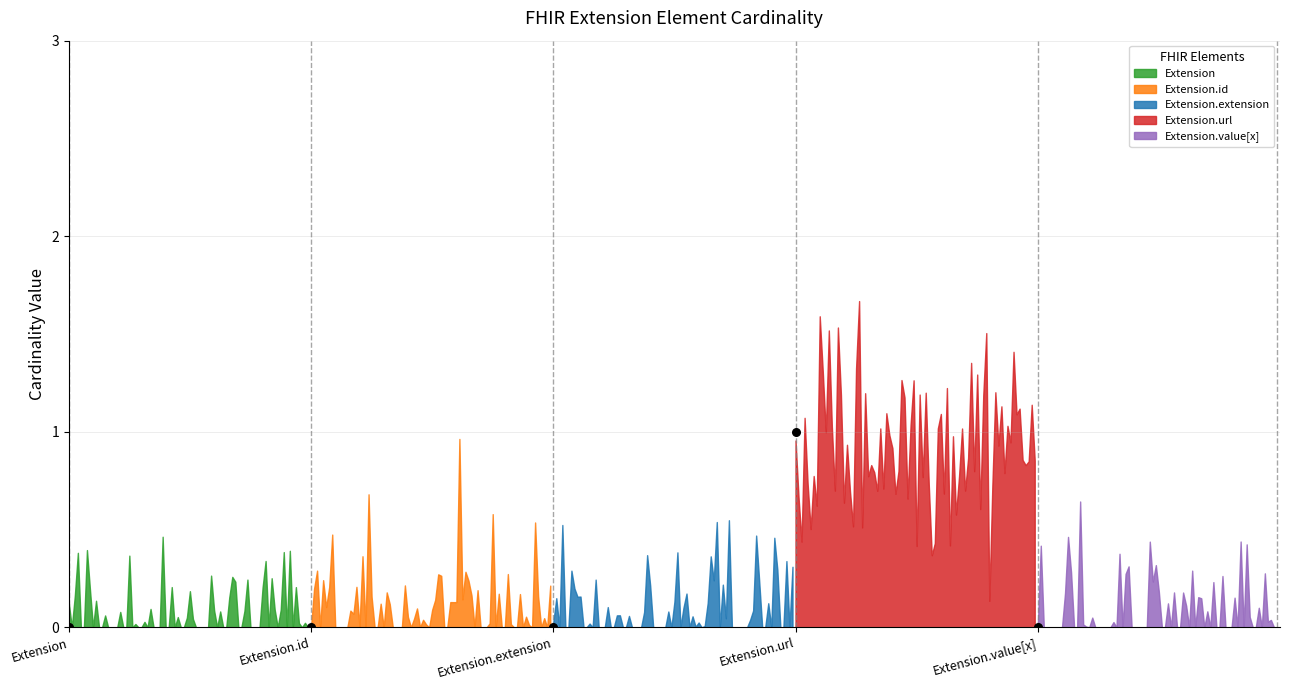

At how many categories does at least one series exceed 0?

1